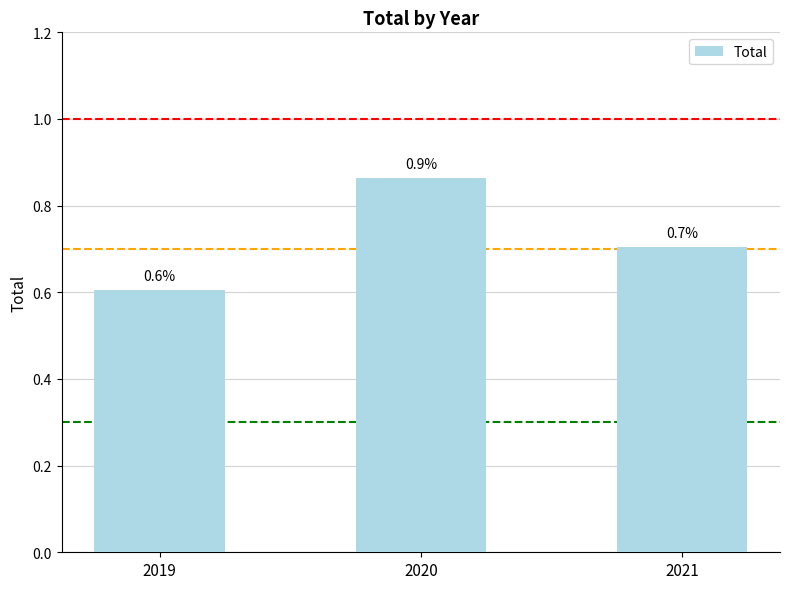

What is the smallest value displayed?

0.6